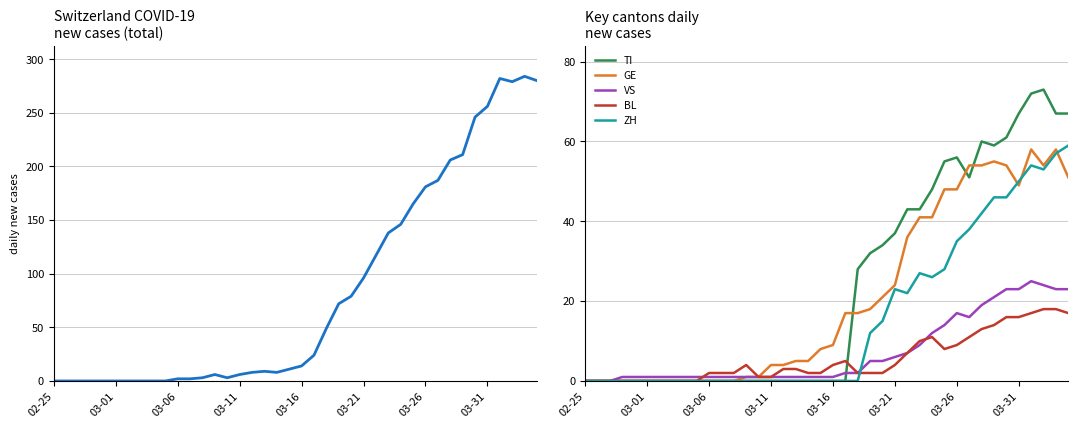

What is the total value across all series at 39?

497